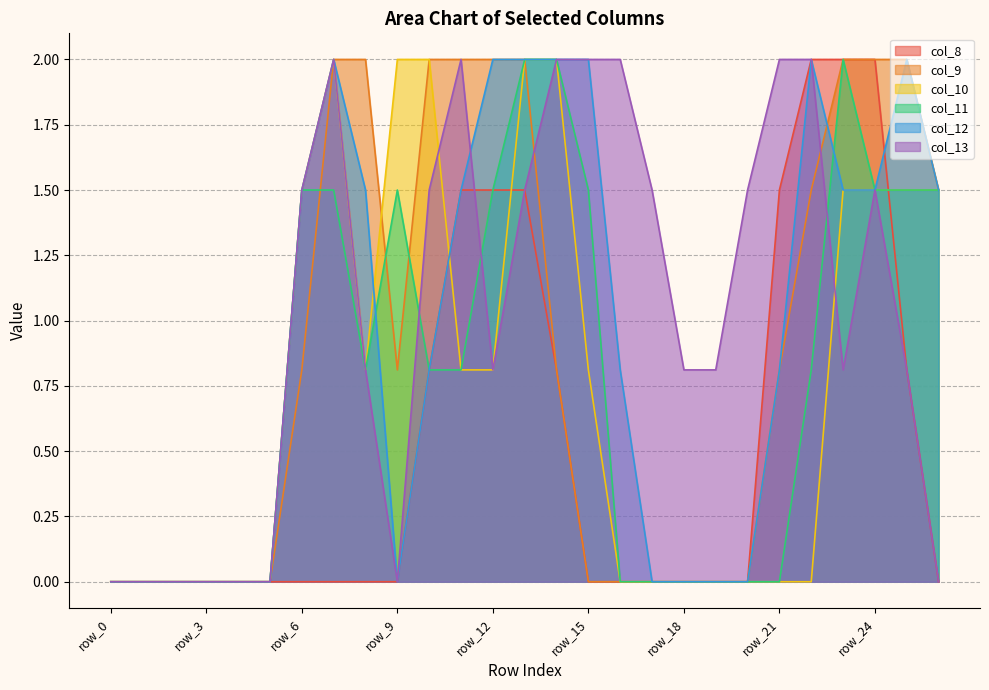

The col_10 series shows -0.8 at row_22. True or false?

False